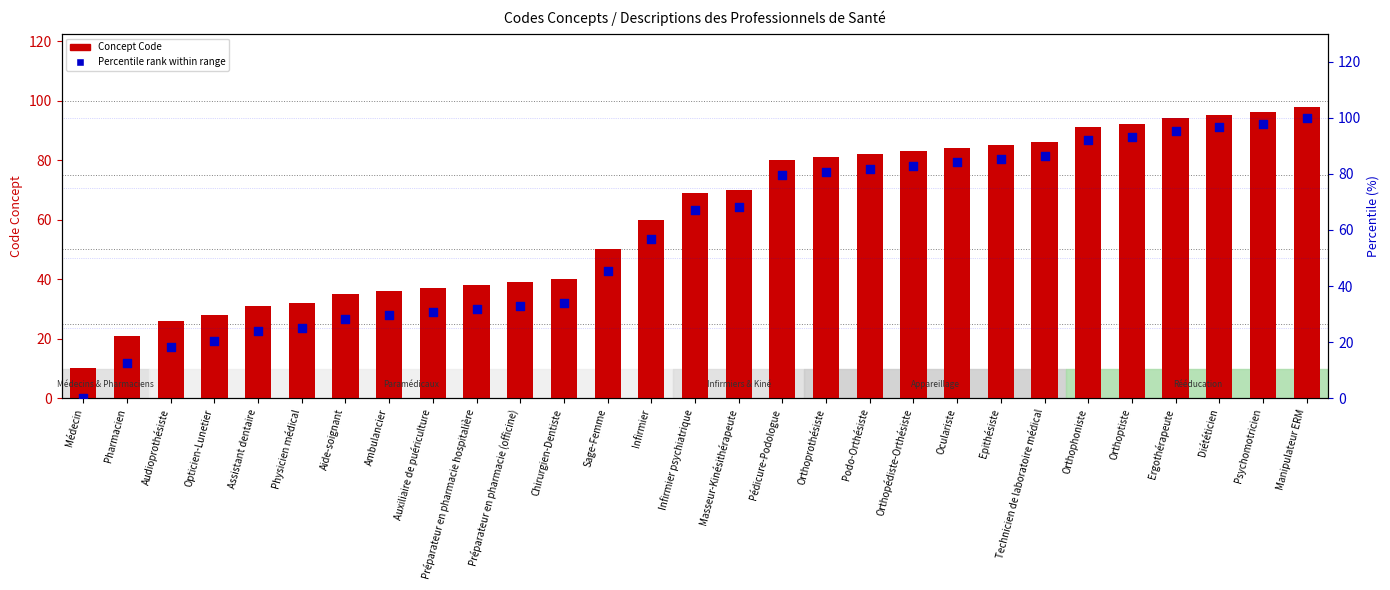

Which series has the largest Y range (max minus min)?

Percentile rank